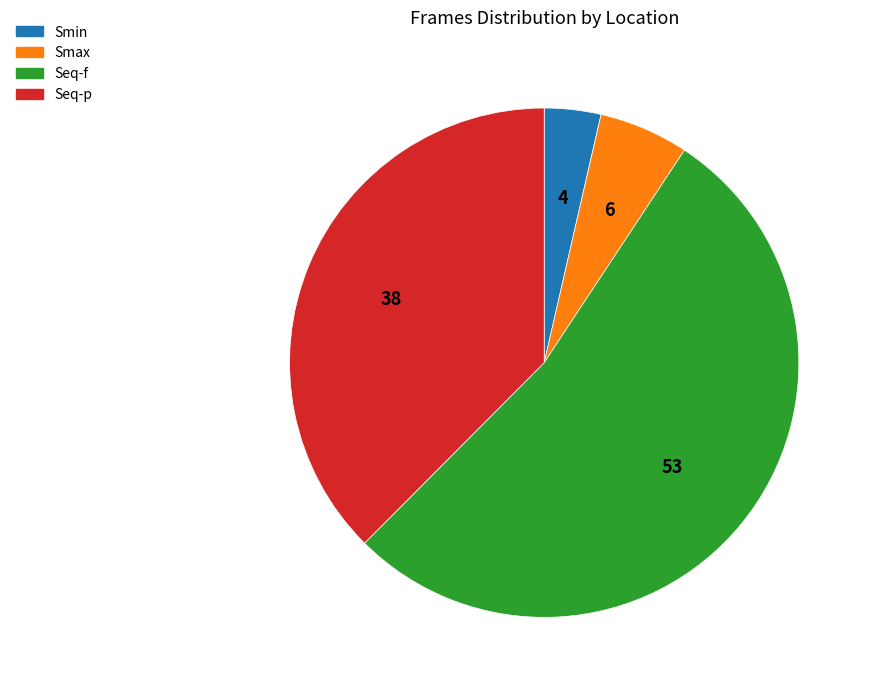

Rank the categories by value from highest to lowest.

Seq-f, Seq-p, Smax, Smin